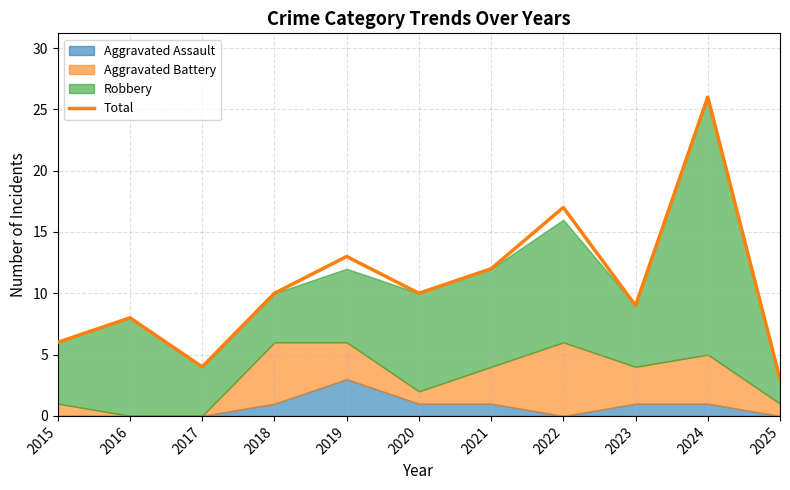

The chart shows a value of 8 at 2016. True or false?

True